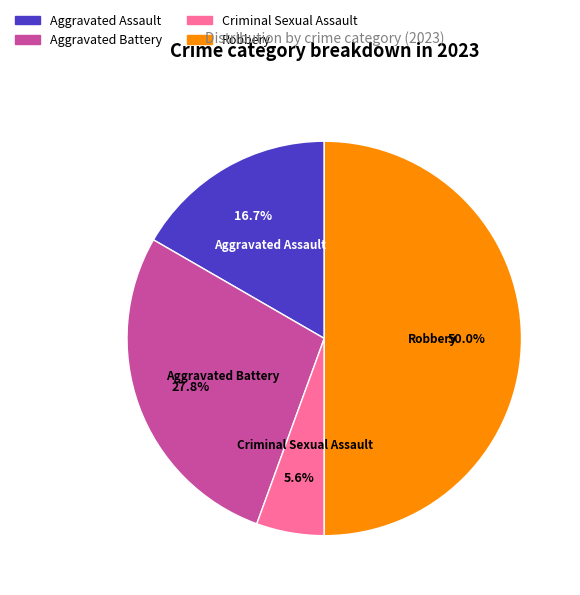

Which has a higher value, Robbery or Aggravated Battery?

Robbery